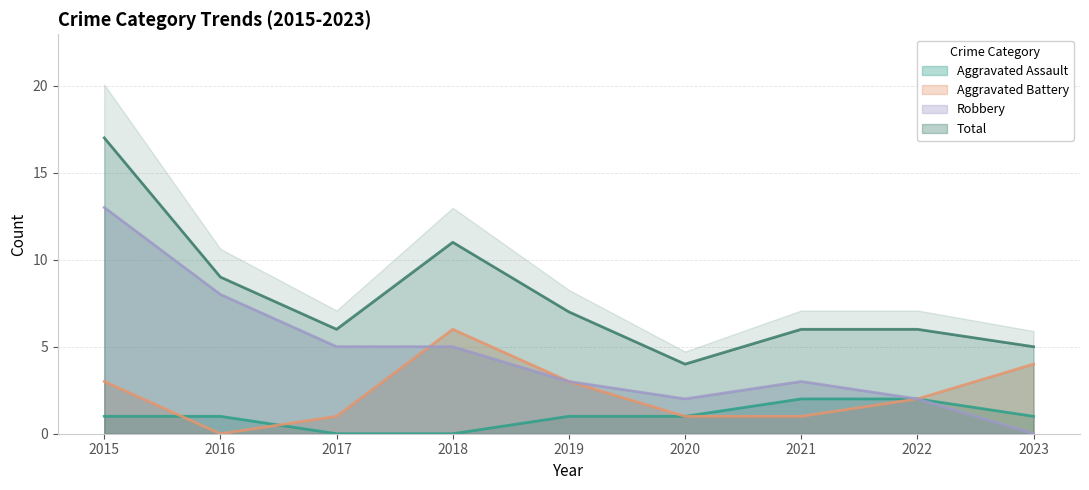

Reading left to right, transcribe all the data shown in this chart.

Aggravated Assault: 2015=1	2016=1	2017=0	2018=0	2019=1	2020=1	2021=2	2022=2	2023=1
Aggravated Battery: 2015=3	2016=0	2017=1	2018=6	2019=3	2020=1	2021=1	2022=2	2023=4
Robbery: 2015=13	2016=8	2017=5	2018=5	2019=3	2020=2	2021=3	2022=2	2023=0
Total: 2015=17	2016=9	2017=6	2018=11	2019=7	2020=4	2021=6	2022=6	2023=5